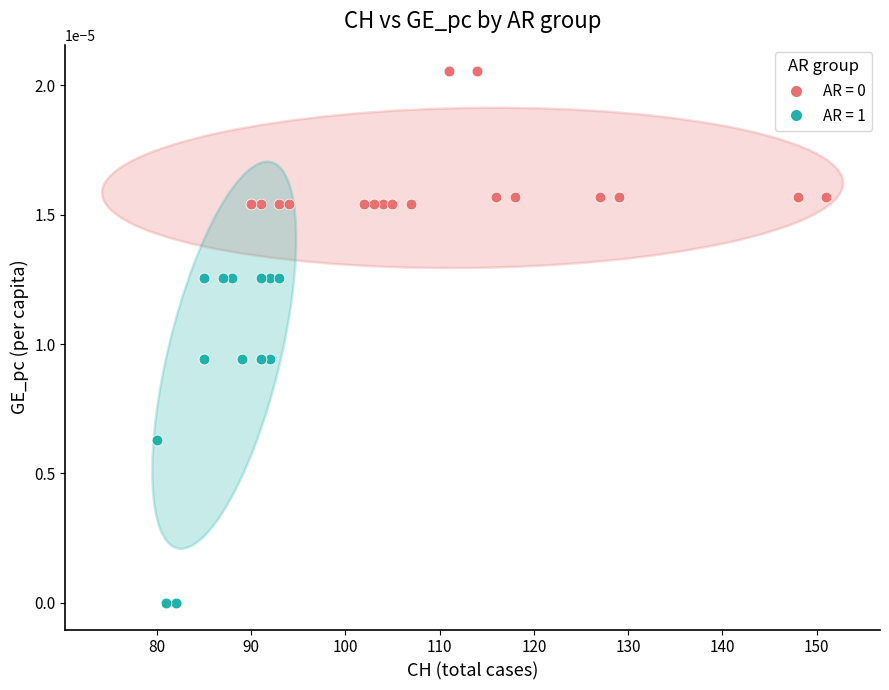

Which series has the largest Y range (max minus min)?

AR = 1